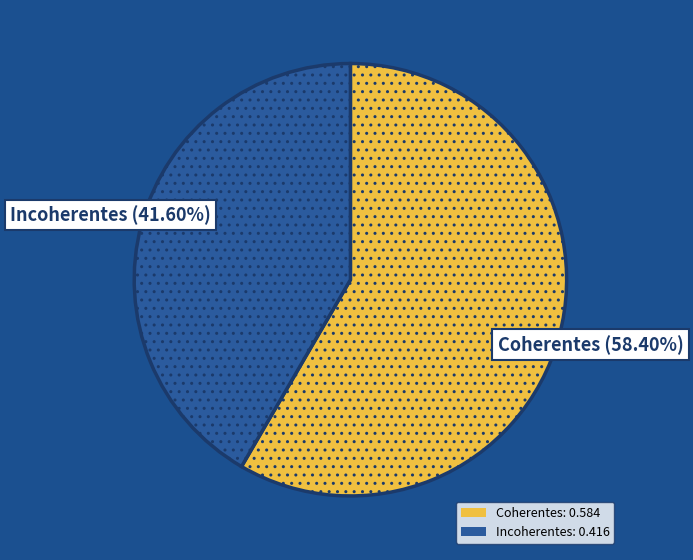

Does any single category account for the majority?

Yes